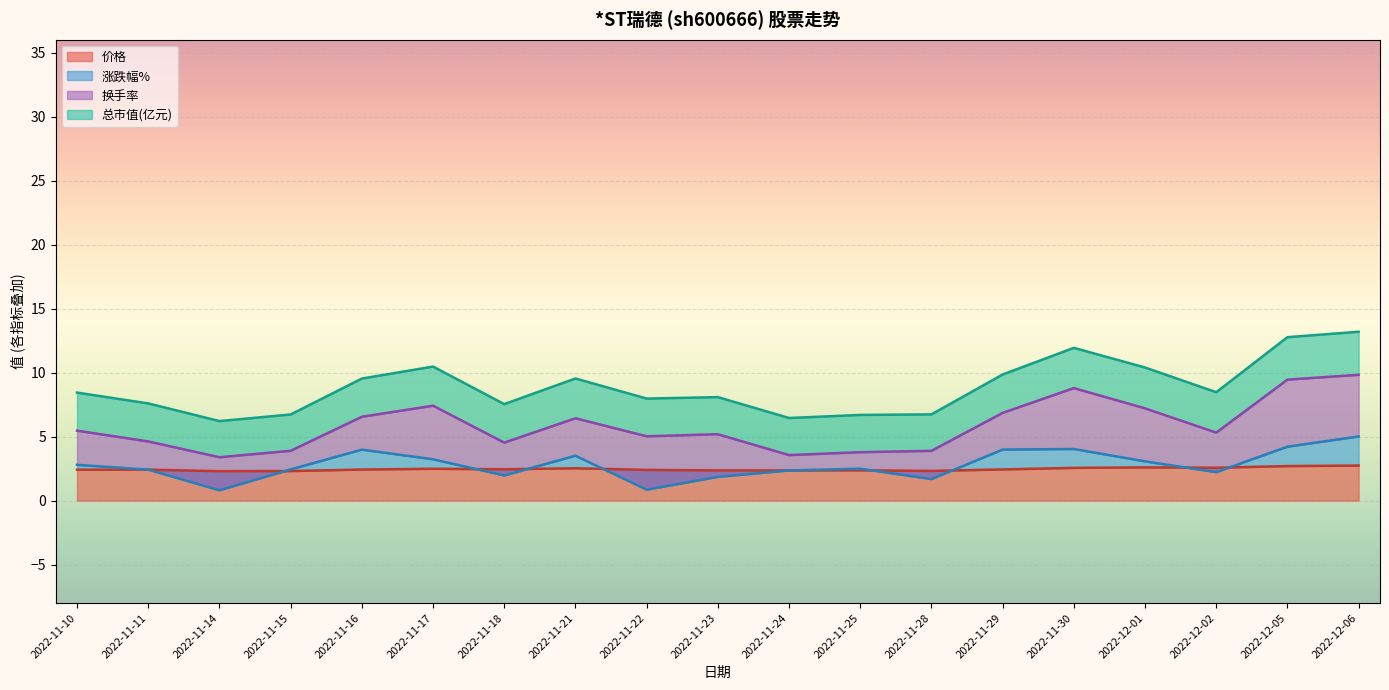

True or false: 价格 has a value of 0.6 at 2022-11-11.

False